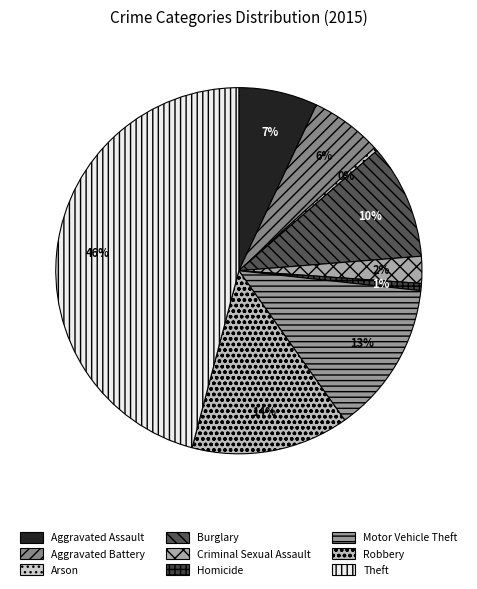

How many slices are in this pie chart?

9